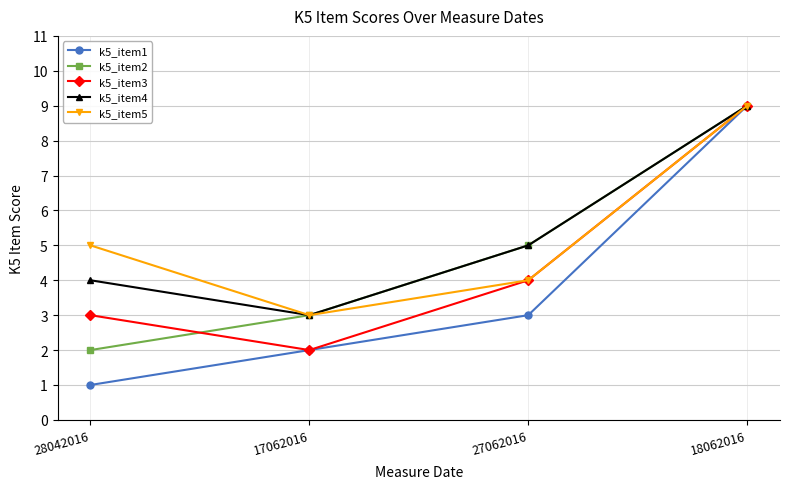

At how many categories does at least one series exceed 1?

4